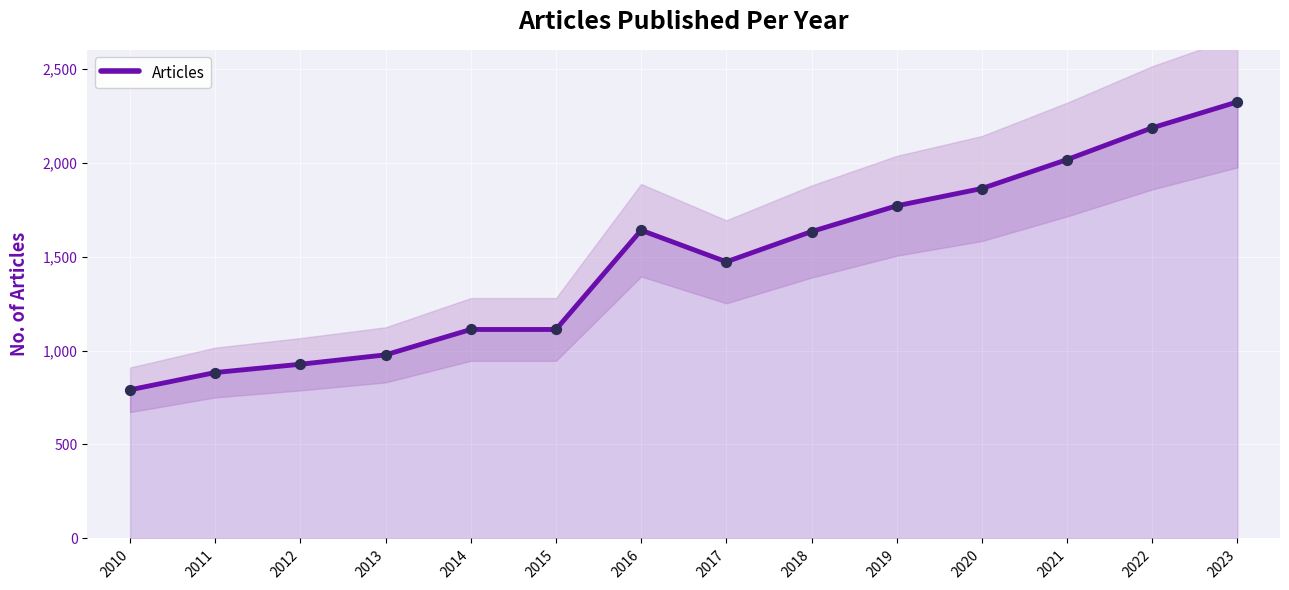

What is the ratio of the value at 2019 to the value at 2020?

1.0